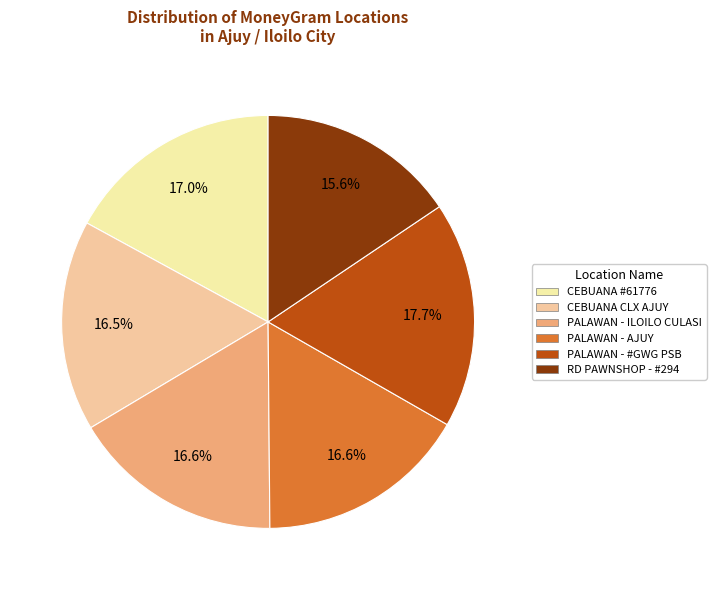

To the nearest percent, what is the difference between the largest and smallest slice percentages?

2%